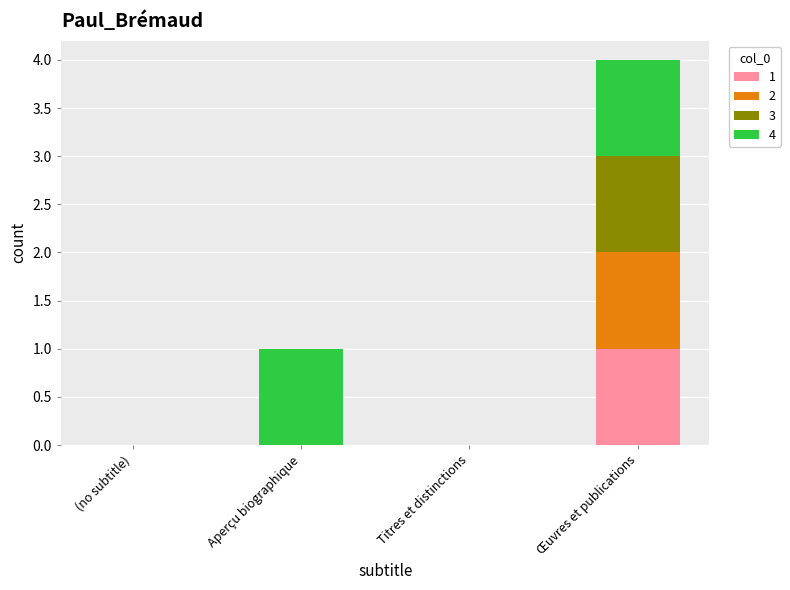

Reading left to right, list the values for the 1 series.

(no subtitle)=0	Aperçu biographique=0	Titres et distinctions=0	Œuvres et publications=1